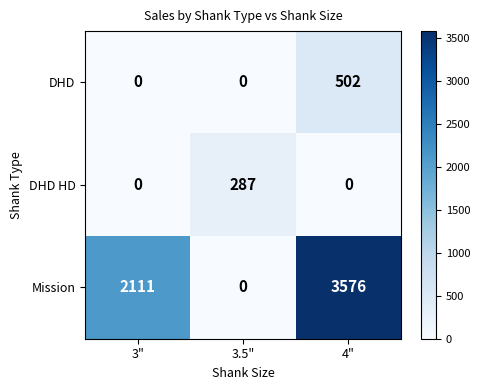

Which category has the highest value across all series?

4"